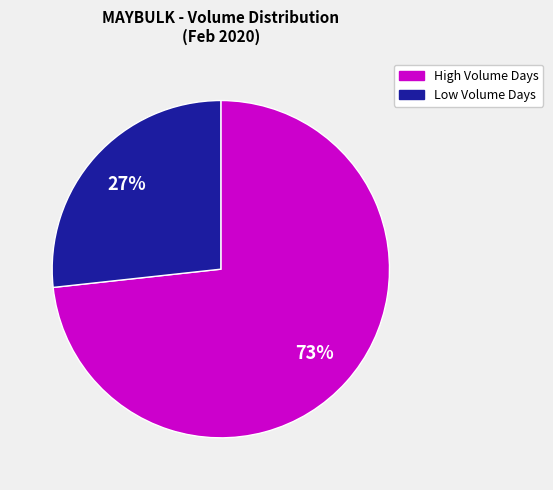

To the nearest percent, what percentage of the pie is Low Volume Days?

27%